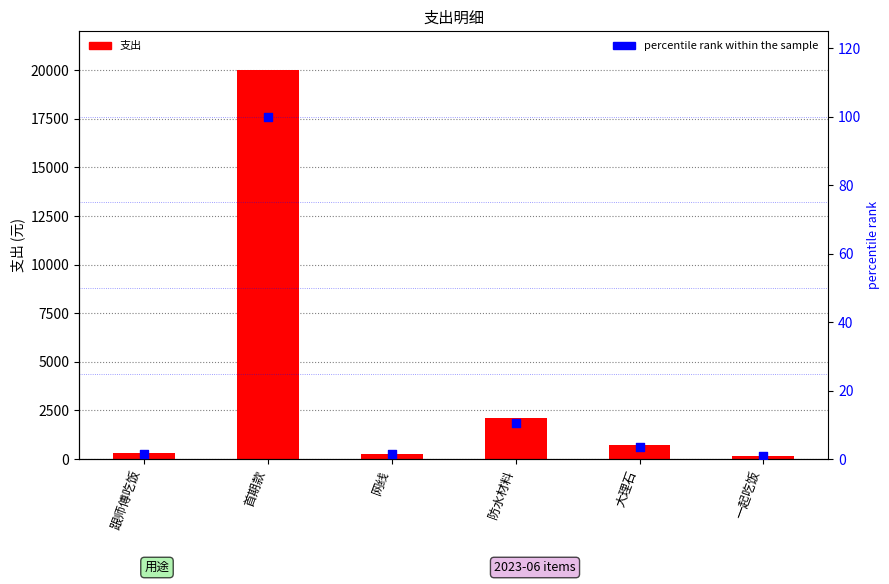

Is the value of 支出 at 首期款 greater than the value of percentile rank within the sample at 网线?

Yes